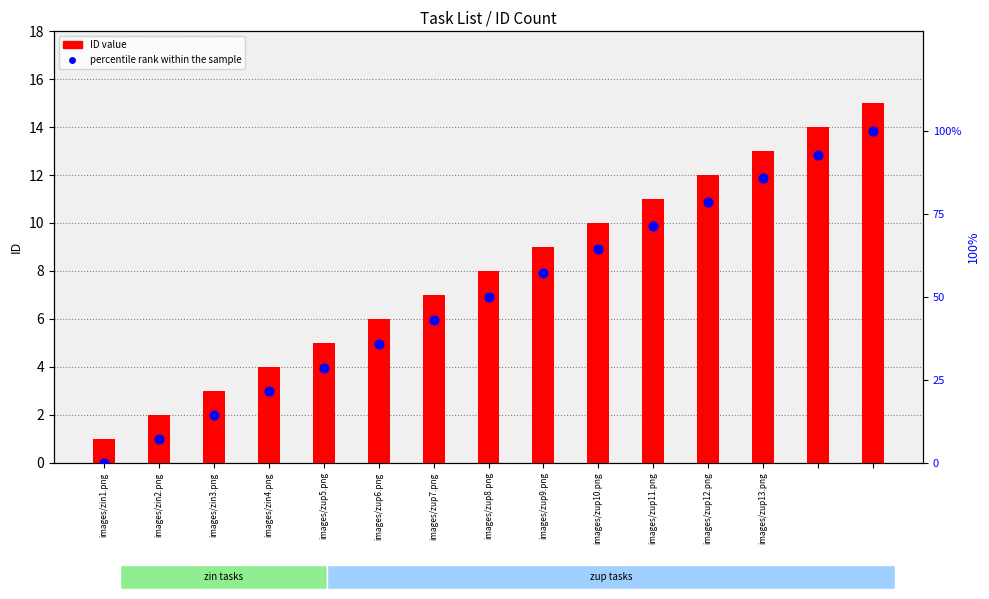

Which series has the largest Y range (max minus min)?

percentile rank within the sample